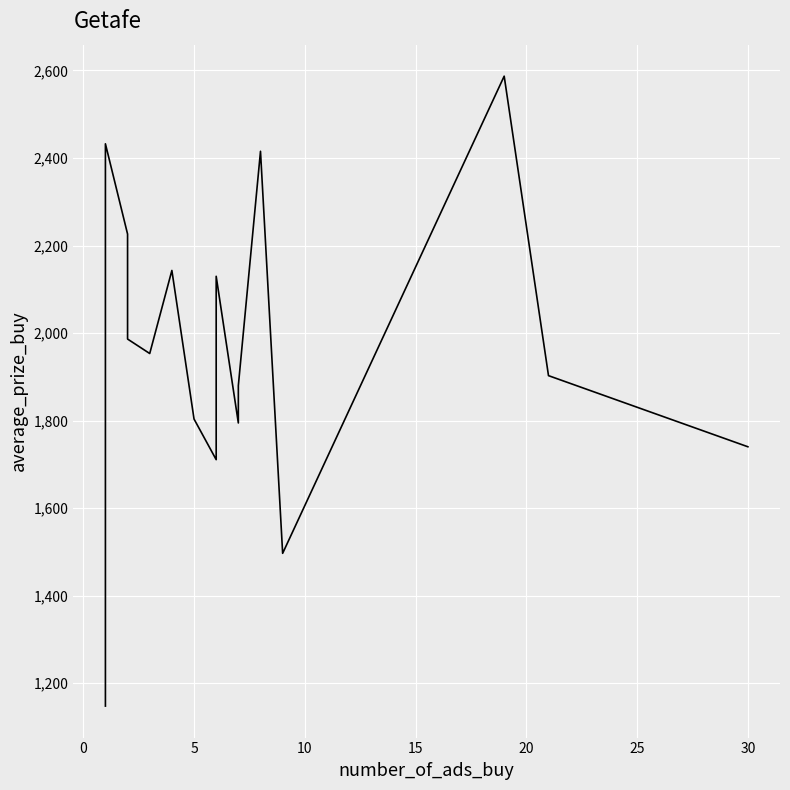

What is the average value?

1973.7